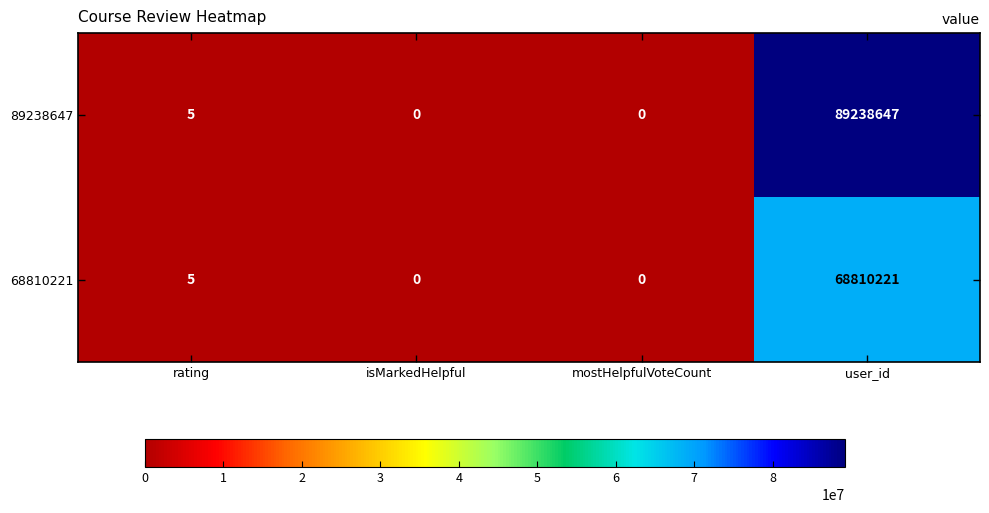

Which series has the widest spread of values?

89238647